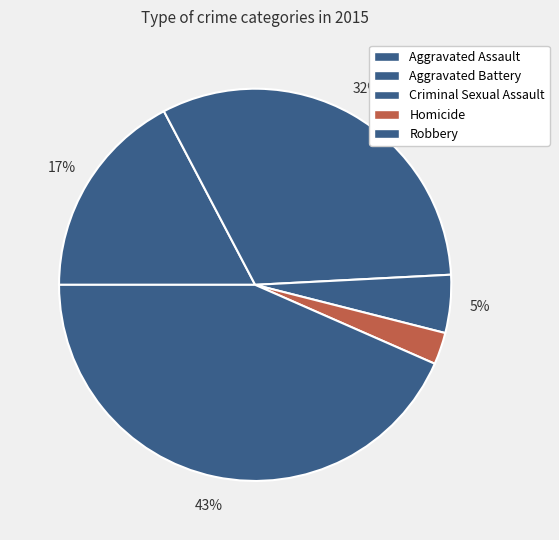

Is there a majority slice in this chart?

No